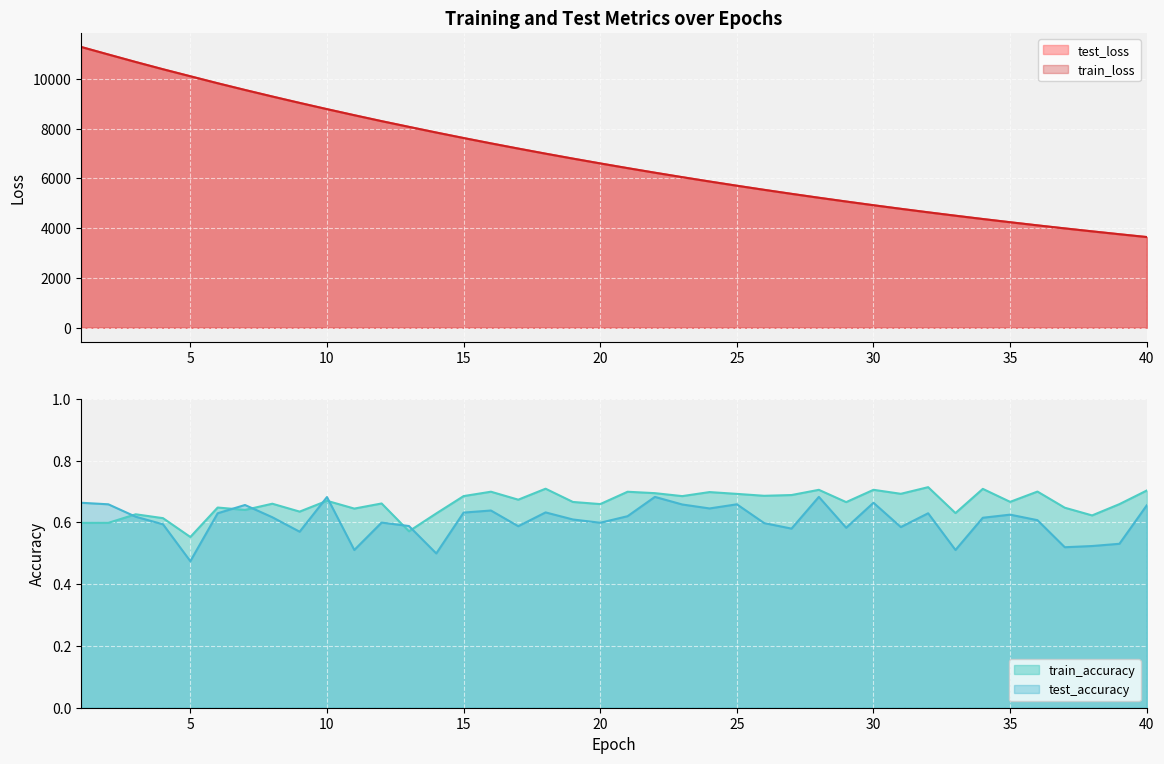

Reading right to left, transcribe all the data shown in this chart.

test_loss: 40=3643.9	39=3756.8	38=3872.5	37=3991.5	36=4113.1	35=4239.0	34=4367.9	33=4501.1	32=4637.2	31=4777.8	30=4921.9	29=5070.5	28=5222.7	27=5379.4	26=5540.3	25=5705.5	24=5875.2	23=6049.7	22=6228.4	21=6412.3	20=6601.2	19=6794.6	18=6993.1	17=7197.3	16=7406.5	15=7621.2	14=7841.9	13=8069.1	12=8298.6	11=8537.6	10=8781.4	9=9031.7	8=9288.3	7=9551.3	6=9821.0	5=10102.2	4=10382.9	3=10674.4	2=10974.9	1=11279.3
train_loss: 40=3643.7	39=3756.4	38=3872.1	37=3991.1	36=4112.8	35=4238.8	34=4367.5	33=4500.6	32=4636.9	31=4777.4	30=4921.6	29=5070.2	28=5222.4	27=5379.0	26=5539.7	25=5705.0	24=5874.7	23=6049.1	22=6228.0	21=6411.9	20=6600.8	19=6794.2	18=6992.6	17=7196.7	16=7405.9	15=7620.8	14=7841.4	13=8068.8	12=8298.2	11=8536.9	10=8781.1	9=9031.4	8=9287.9	7=9551.1	6=9820.9	5=10101.1	4=10382.7	3=10674.7	2=10975.7	1=11280.1
train_accuracy: 40=0.7	39=0.7	38=0.6	37=0.6	36=0.7	35=0.7	34=0.7	33=0.6	32=0.7	31=0.7	30=0.7	29=0.7	28=0.7	27=0.7	26=0.7	25=0.7	24=0.7	23=0.7	22=0.7	21=0.7	20=0.7	19=0.7	18=0.7	17=0.7	16=0.7	15=0.7	14=0.6	13=0.6	12=0.7	11=0.6	10=0.7	9=0.6	8=0.7	7=0.6	6=0.6	5=0.6	4=0.6	3=0.6	2=0.6	1=0.6
test_accuracy: 40=0.7	39=0.5	38=0.5	37=0.5	36=0.6	35=0.6	34=0.6	33=0.5	32=0.6	31=0.6	30=0.7	29=0.6	28=0.7	27=0.6	26=0.6	25=0.7	24=0.6	23=0.7	22=0.7	21=0.6	20=0.6	19=0.6	18=0.6	17=0.6	16=0.6	15=0.6	14=0.5	13=0.6	12=0.6	11=0.5	10=0.7	9=0.6	8=0.6	7=0.7	6=0.6	5=0.5	4=0.6	3=0.6	2=0.7	1=0.7